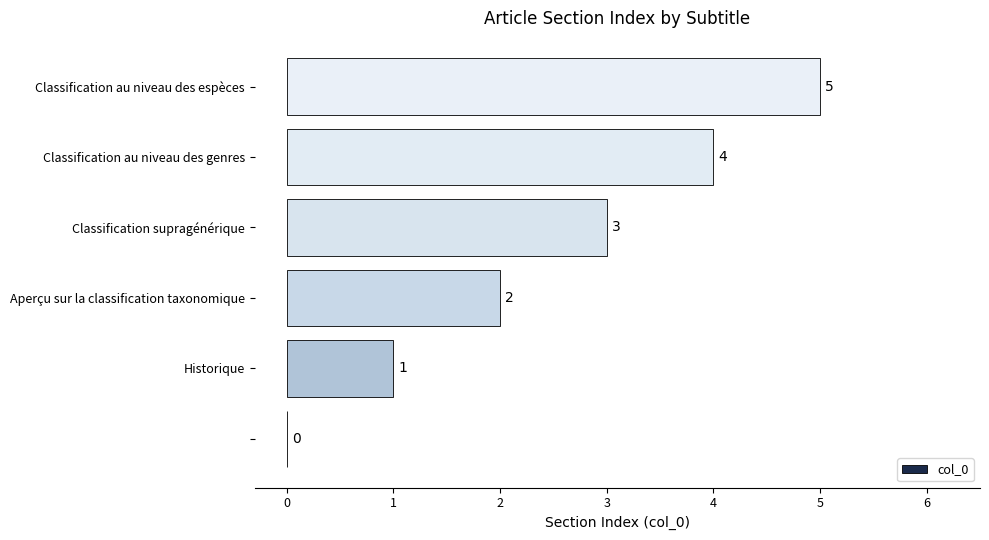

Count the number of data series in this chart.

1